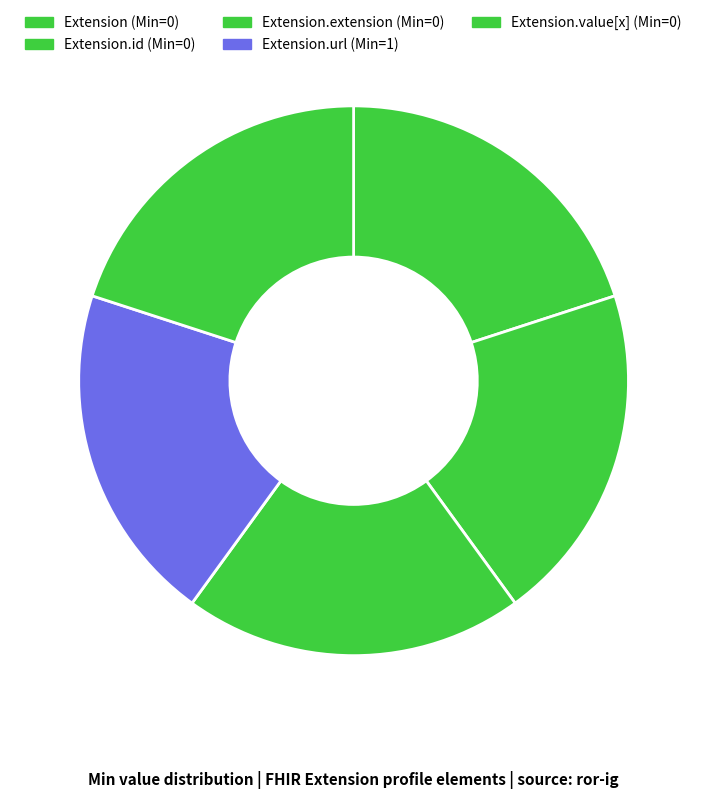

How many slices are in this pie chart?

5